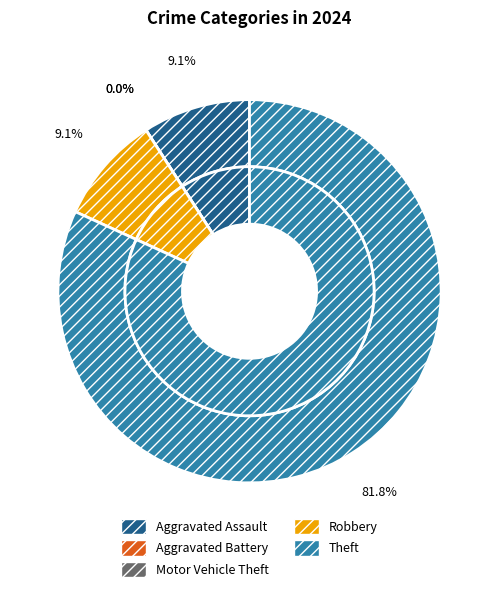

Rank the categories by value from lowest to highest.

Aggravated Battery, Motor Vehicle Theft, Aggravated Assault, Robbery, Theft